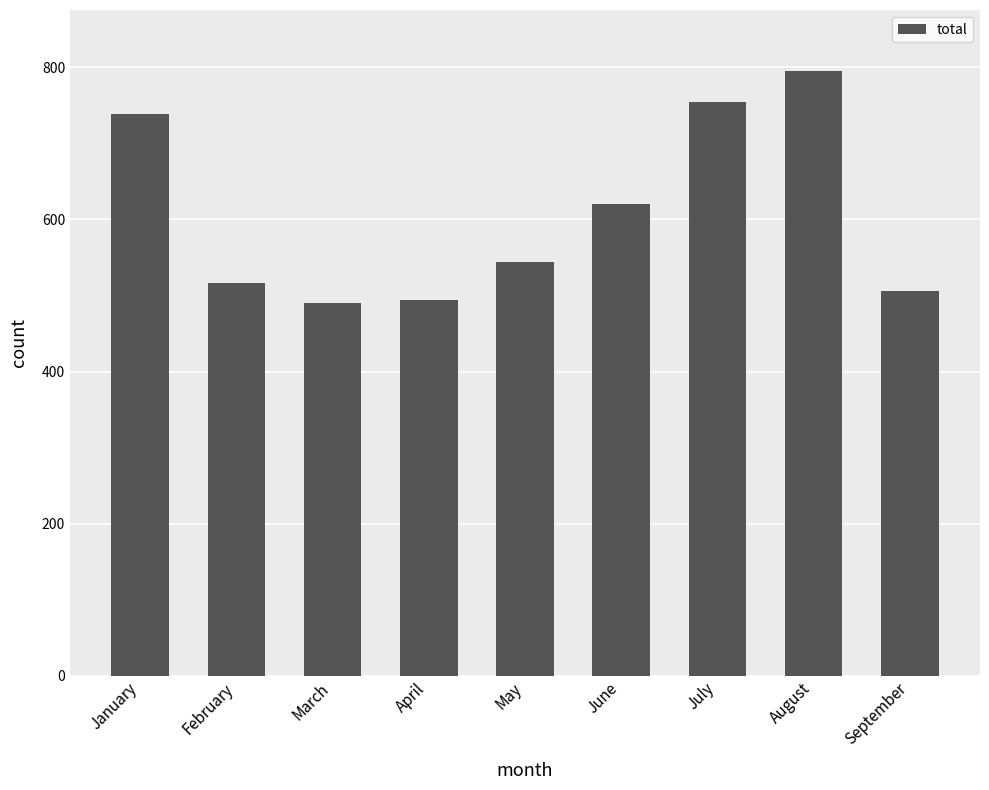

Reading right to left, list all the values displayed in this chart.

506	796	754	621	544	494	490	516	739